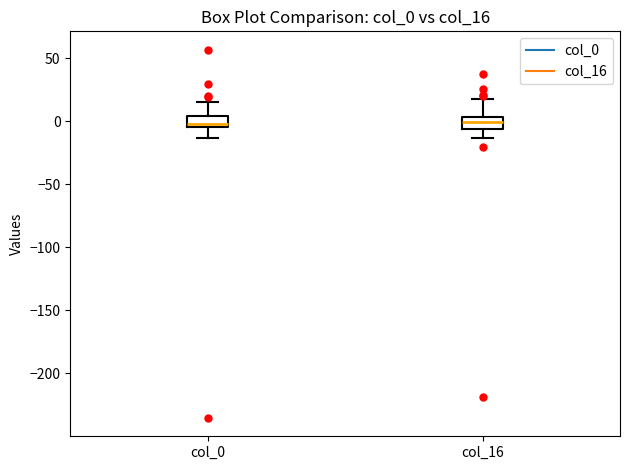

Where is the lower edge of the box for col_0 on the y-axis? The values are not printed on the chart, so give them approximately, as read against the axis.

-5